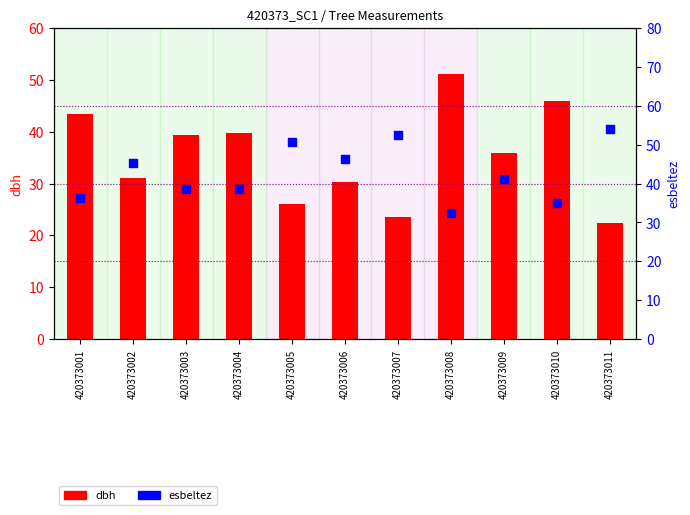

Is the value of dbh at 420373001 greater than the value of esbeltez at 420373010?

Yes